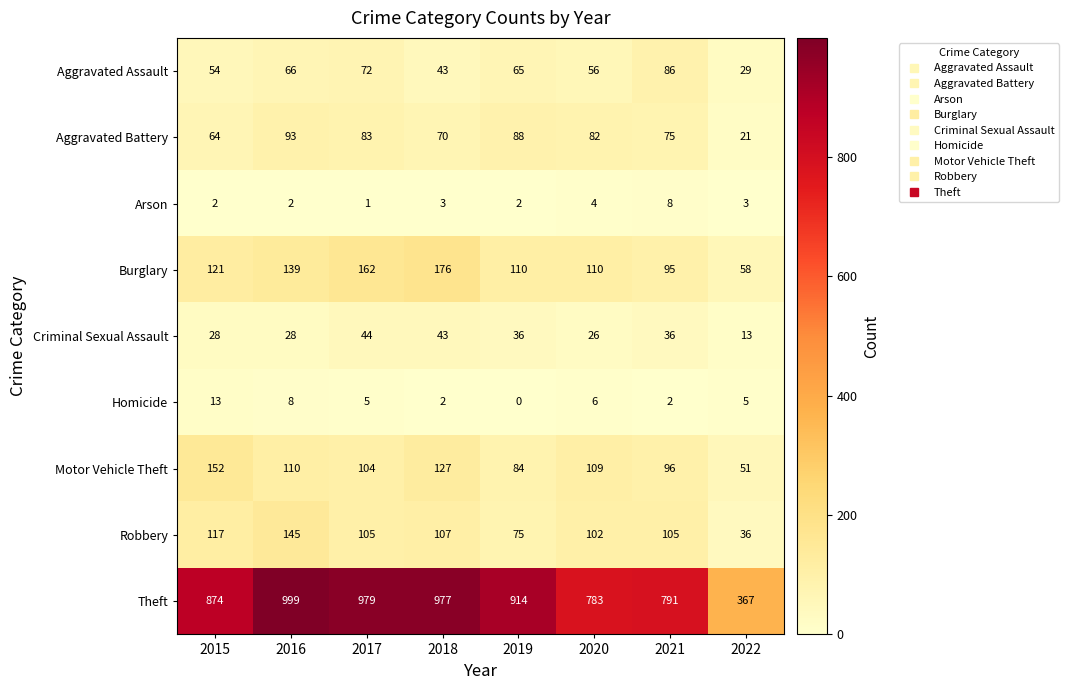

What is the sum of the Criminal Sexual Assault values at 2015 and 2019?

64